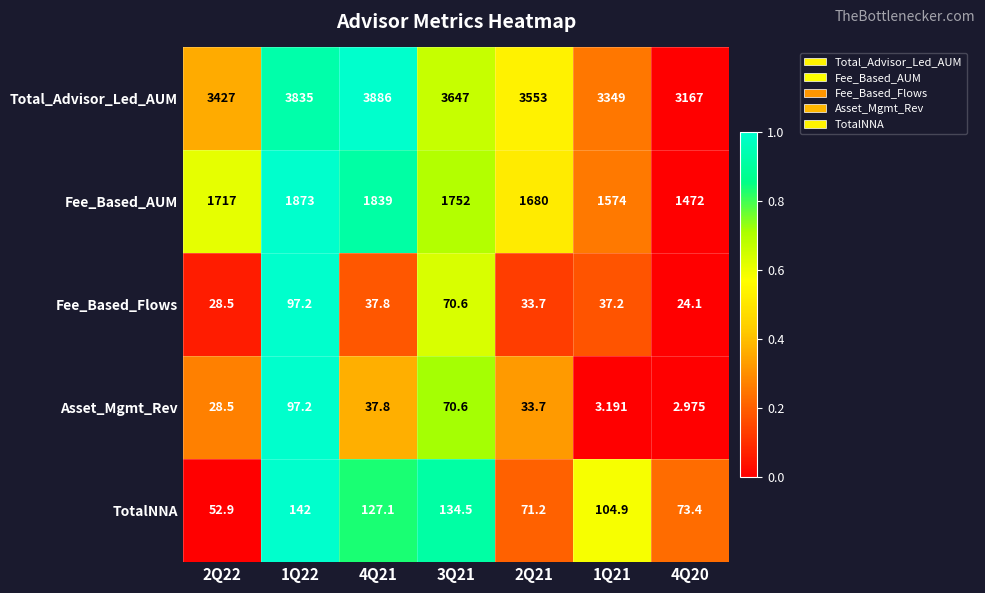

Which series has the largest total across all categories?

Total_Advisor_Led_AUM